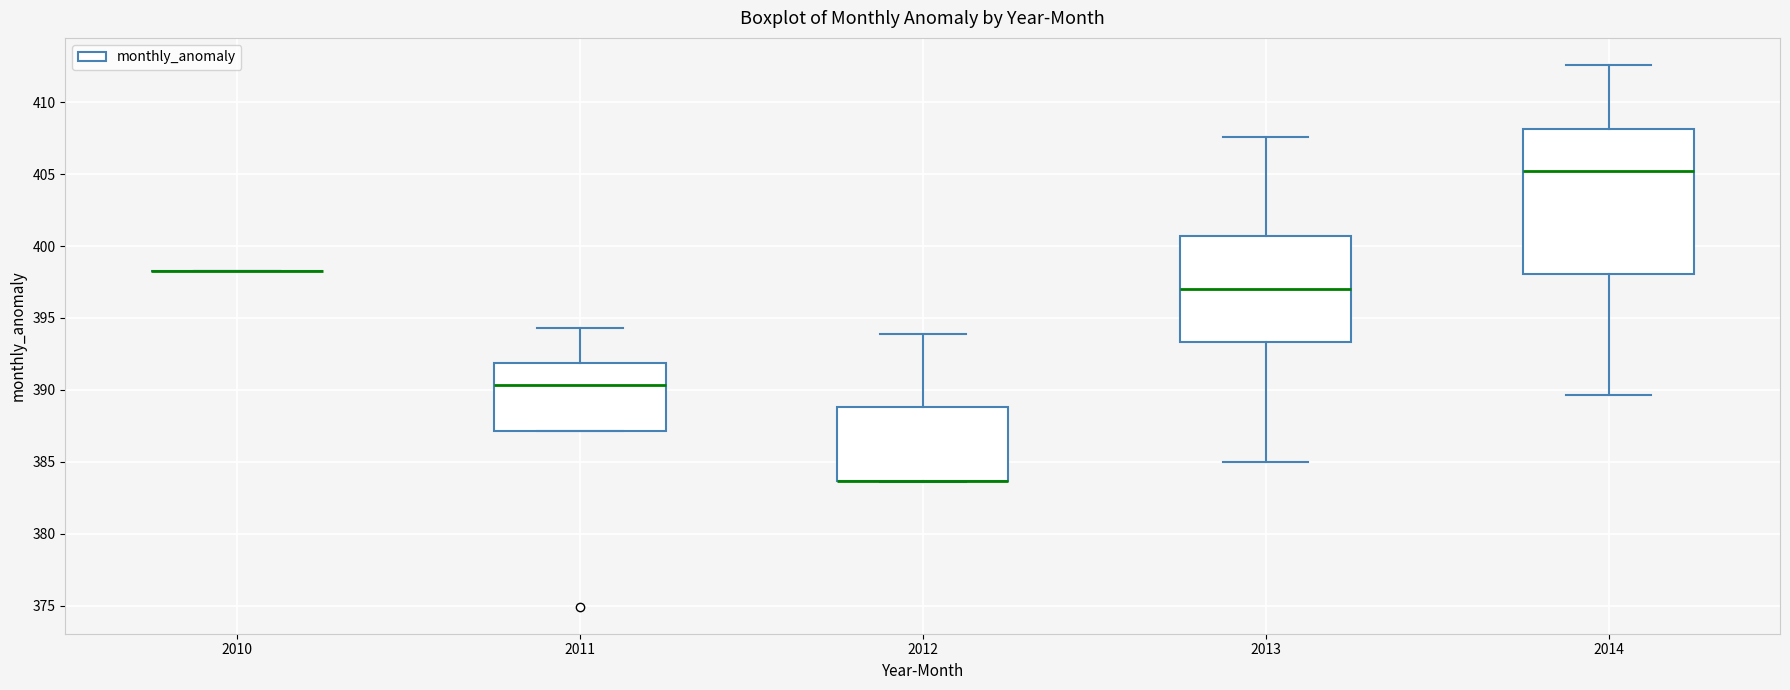

Reading left to right, read every box against the y-axis: the position of its median line, the range the box covers, and the ends of its whiskers. The values are not printed on the chart, so give them approximately, as read against the axis.

2010: box collapsed to a line at 398.5, whiskers 398.5 to 398.5
2011: median 390.5, box 387.0 to 392.0, whiskers 387.0 to 394.5
2012: median 383.5 (drawn on the box's lower edge), box 383.5 to 389.0, whiskers 383.5 to 394.0
2013: median 397.0, box 393.5 to 400.5, whiskers 385.0 to 407.5
2014: median 405.5, box 398.0 to 408.0, whiskers 389.5 to 412.5